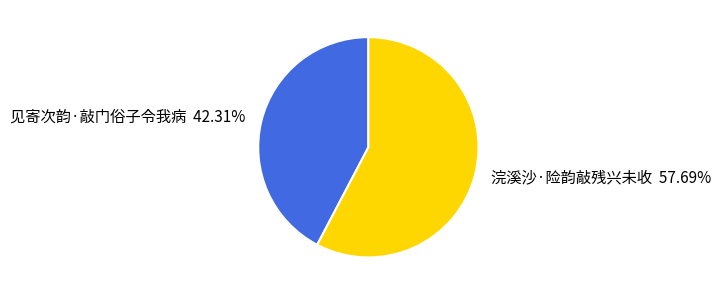

To the nearest percent, what is the average slice percentage?

50%